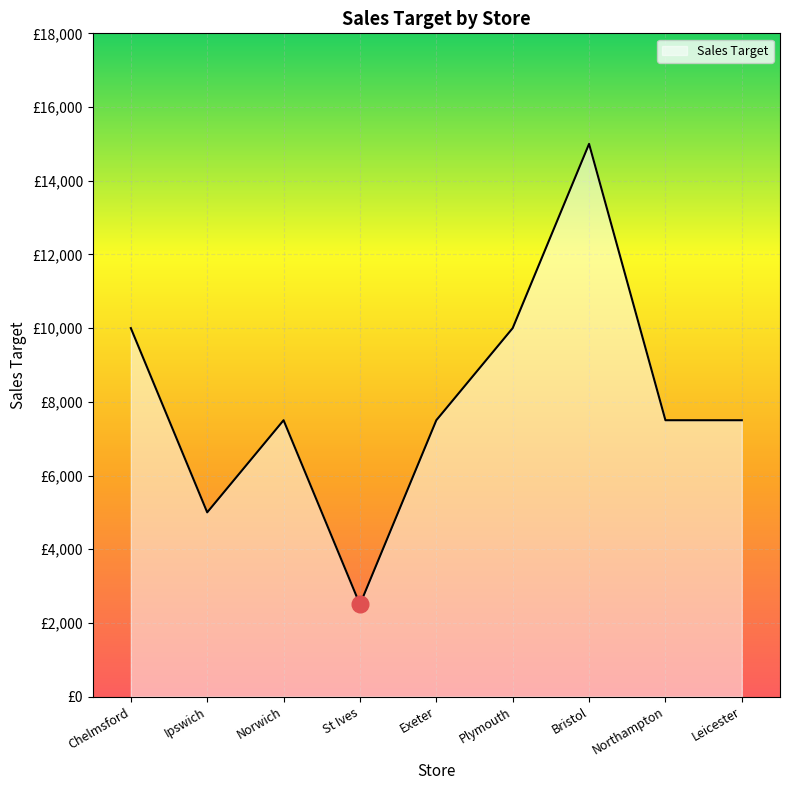

Is this an area chart (filled region under the line)?

Yes